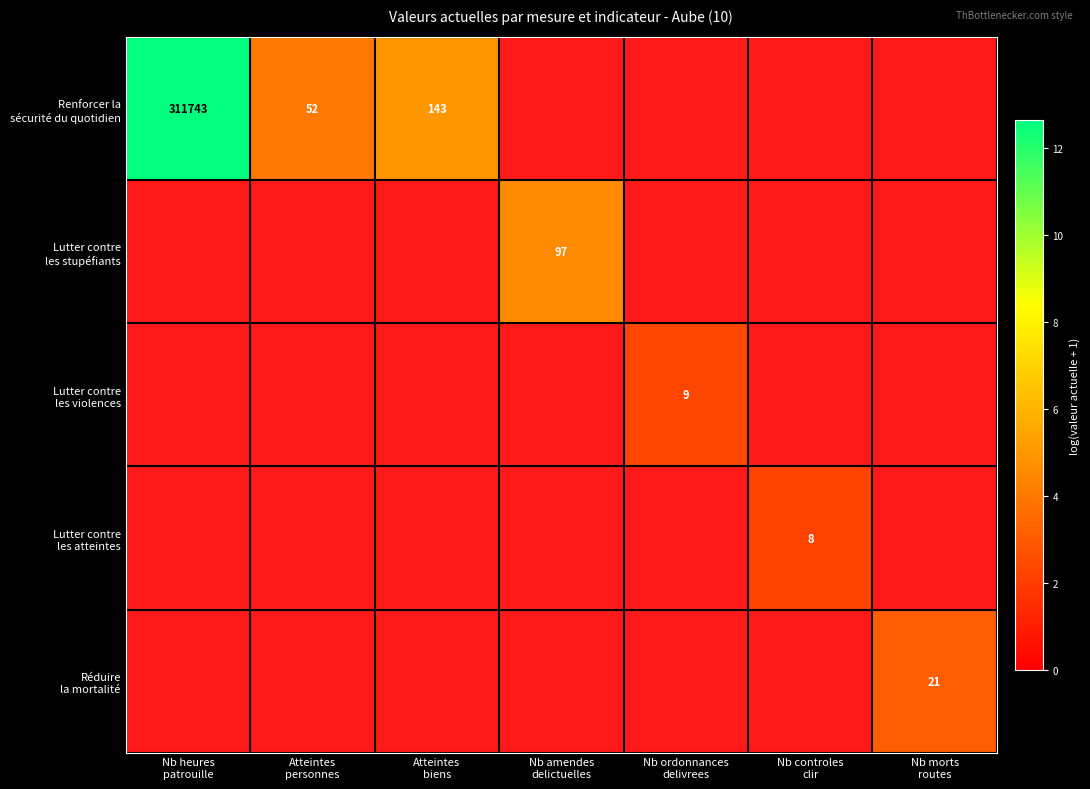

How many positive values does the Réduire la mortalité series have?

1